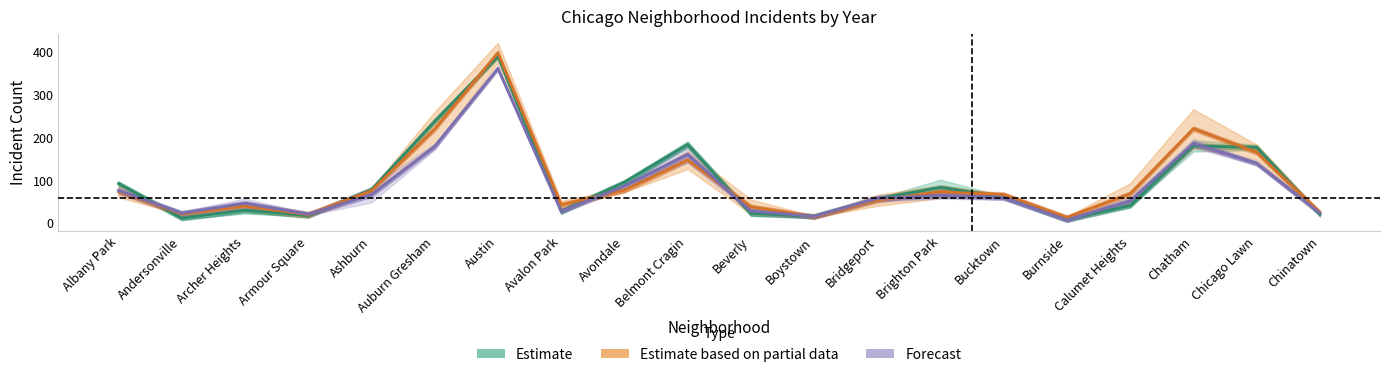

Is the value of Estimate based on partial data at Andersonville greater than the value of Forecast at Ashburn?

No